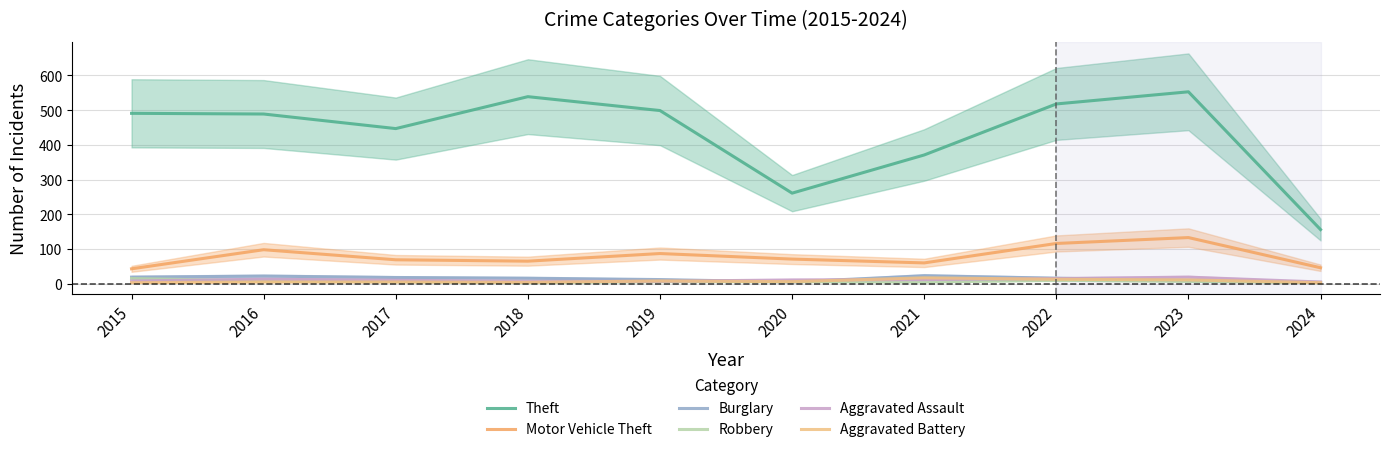

What is the difference between the maximum and minimum values in the Motor Vehicle Theft series?

90